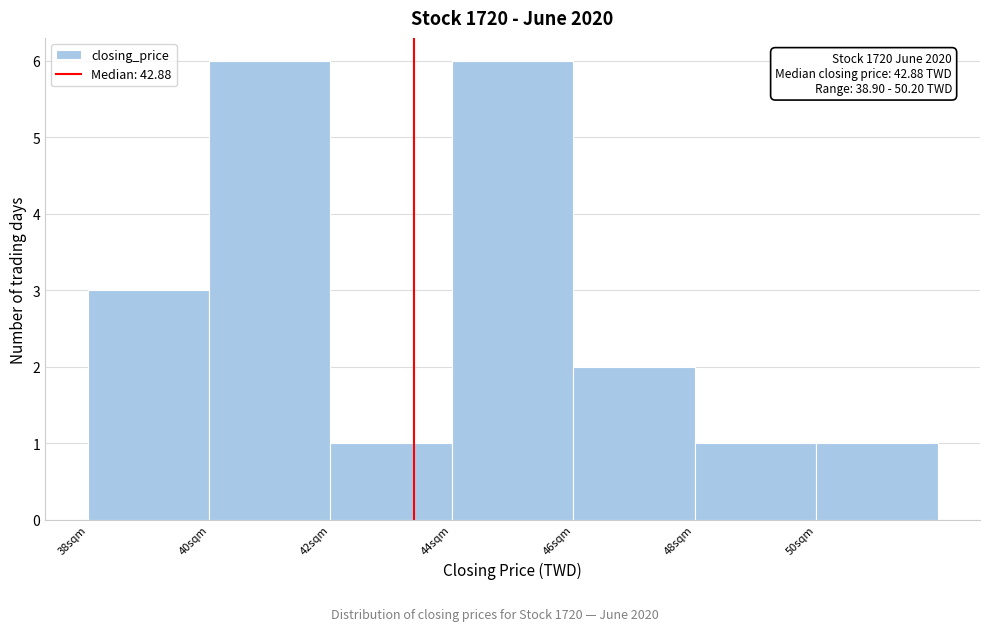

Reading left to right, what are all the values shown in this chart?

3	6	1	6	2	1	1